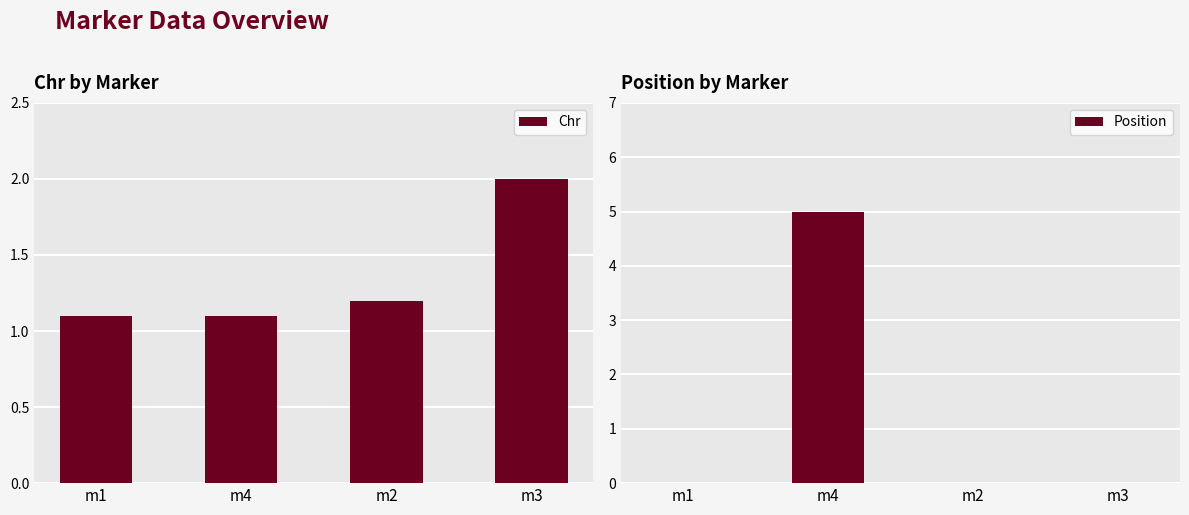

List the series in order of their overall mean, lowest first.

Position, Chr